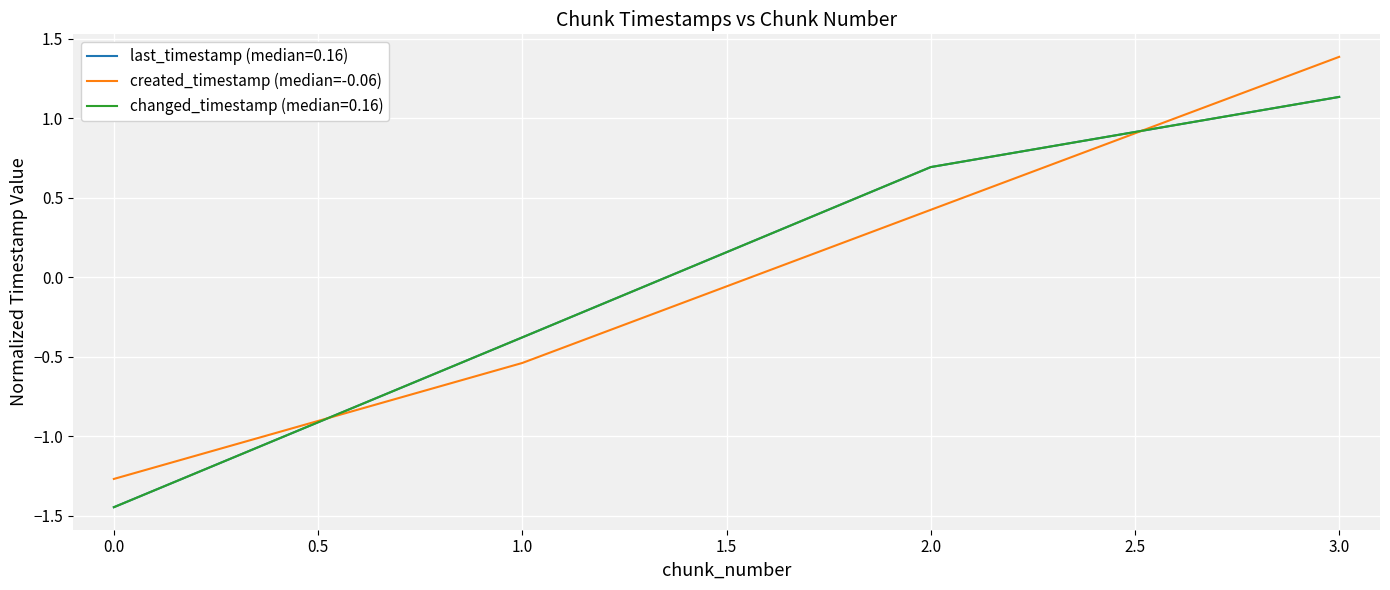

Does the chart have visible grid lines?

Yes